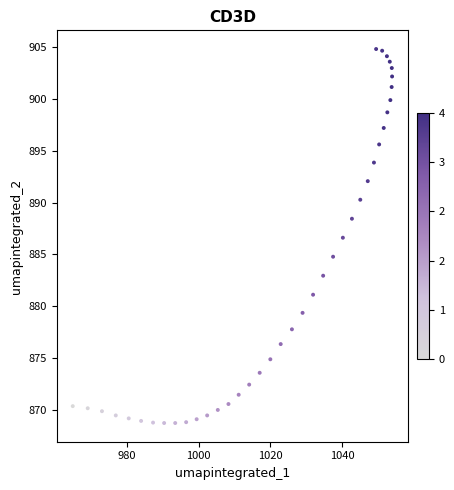

What is the range of X values (max minus min)?

89.1